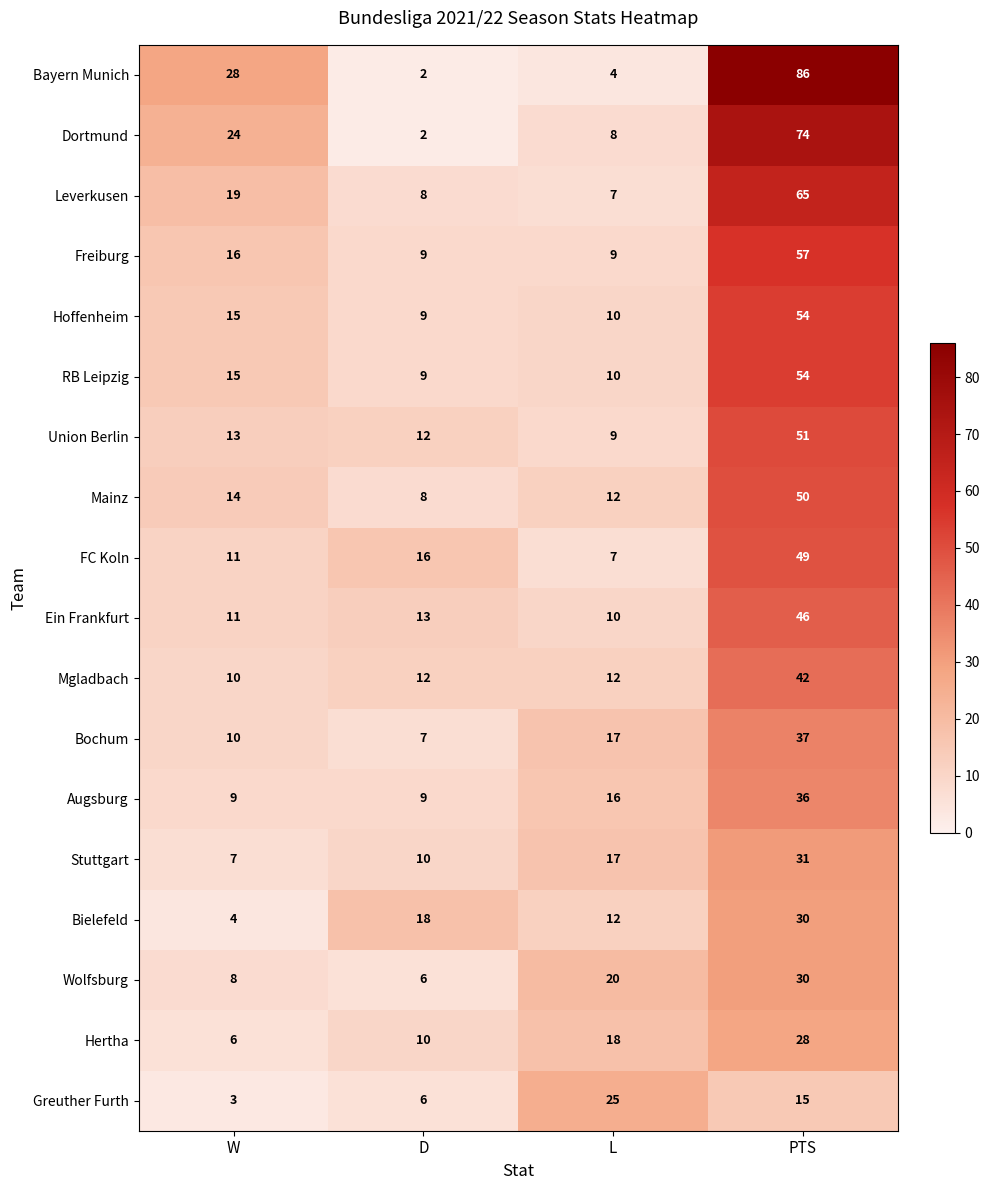

How many data points in Greuther Furth are less than 15?

2